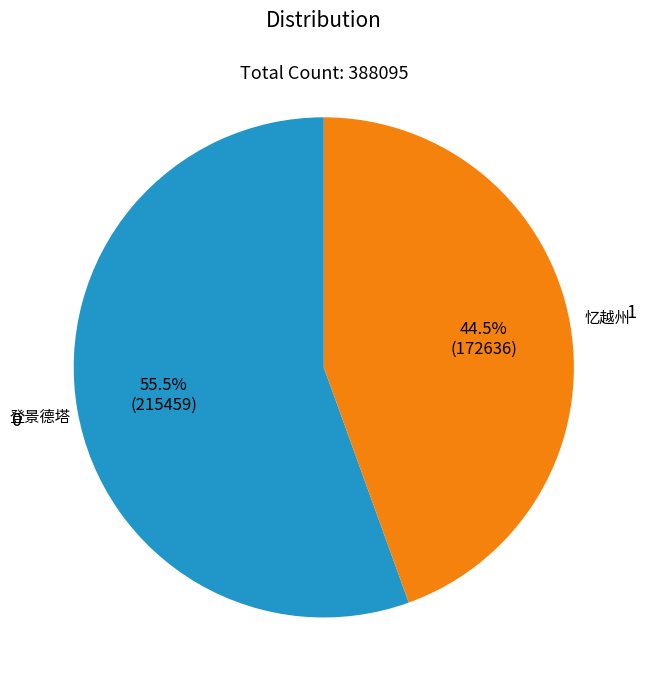

Does any single category account for the majority?

Yes